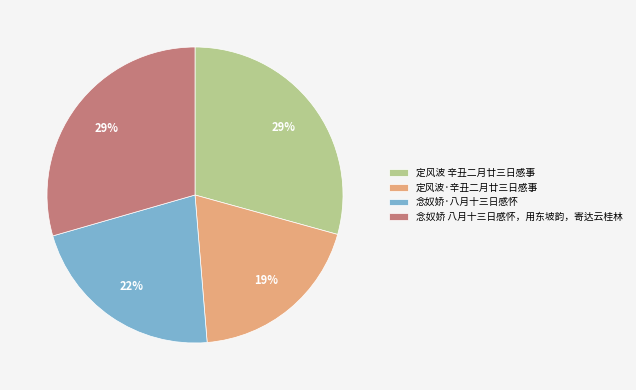

Between 定风波·辛丑二月廿三日感事 and 念奴娇·八月十三日感怀, which is larger?

念奴娇·八月十三日感怀